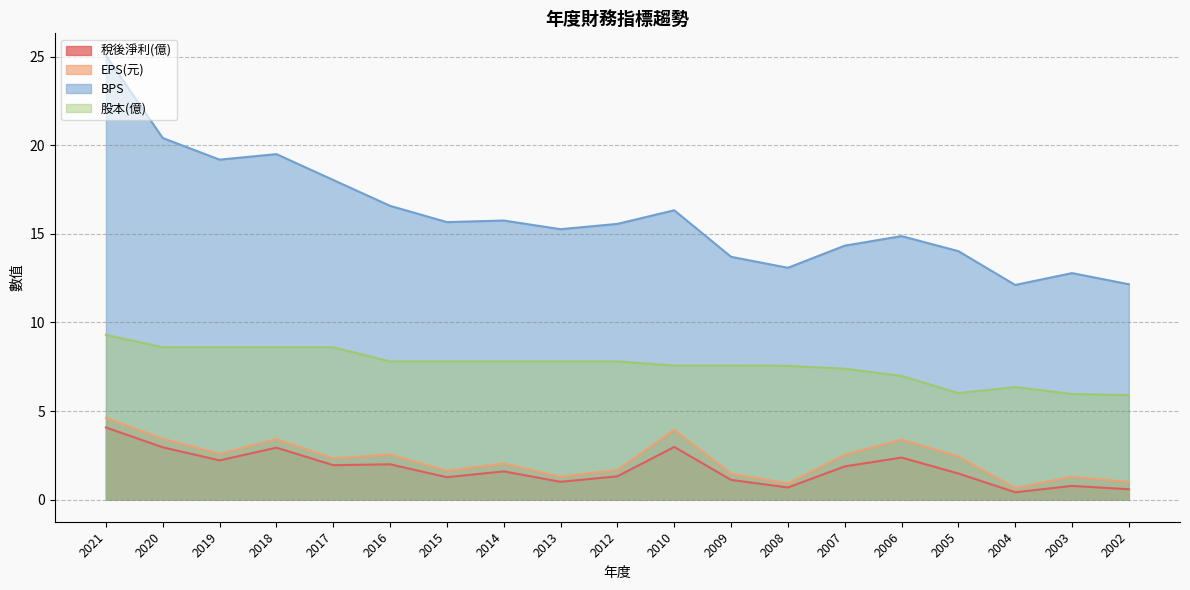

True or false: EPS(元) and BPS cross at least once.

False